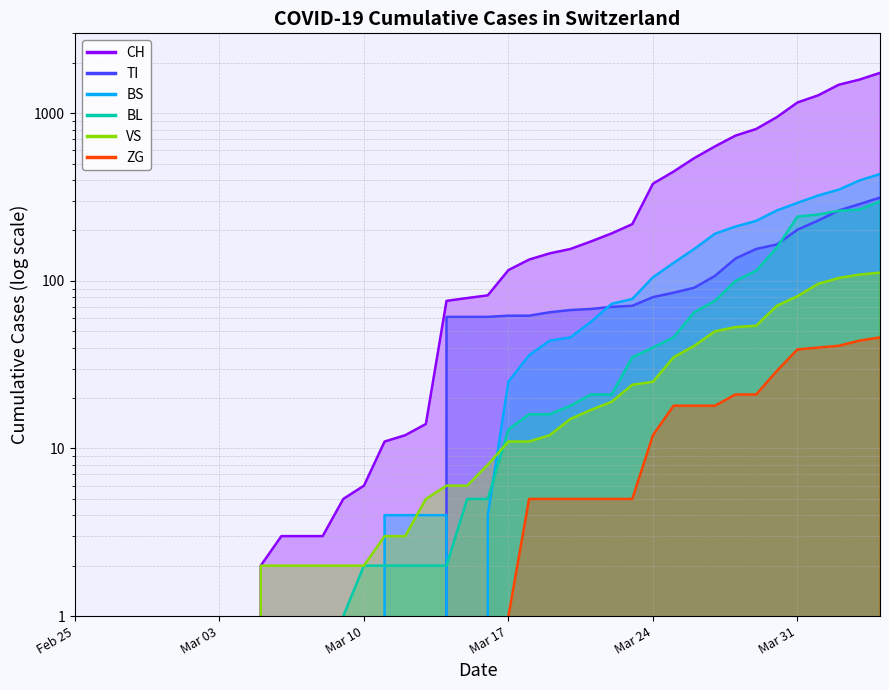

What are all the series names shown in the legend?

CH, TI, VS, BL, BS, ZG